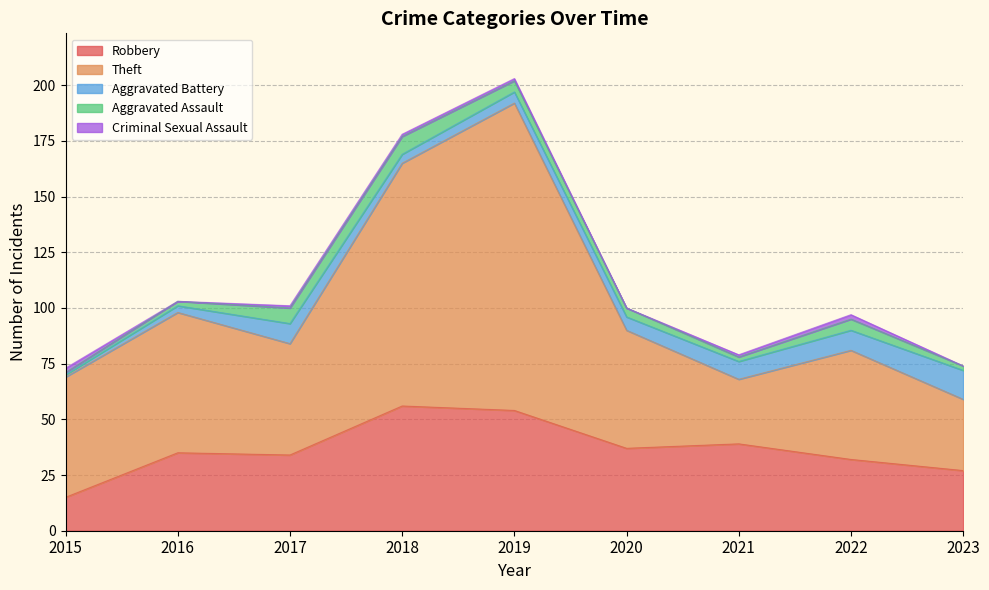

Does the chart have visible grid lines?

Yes